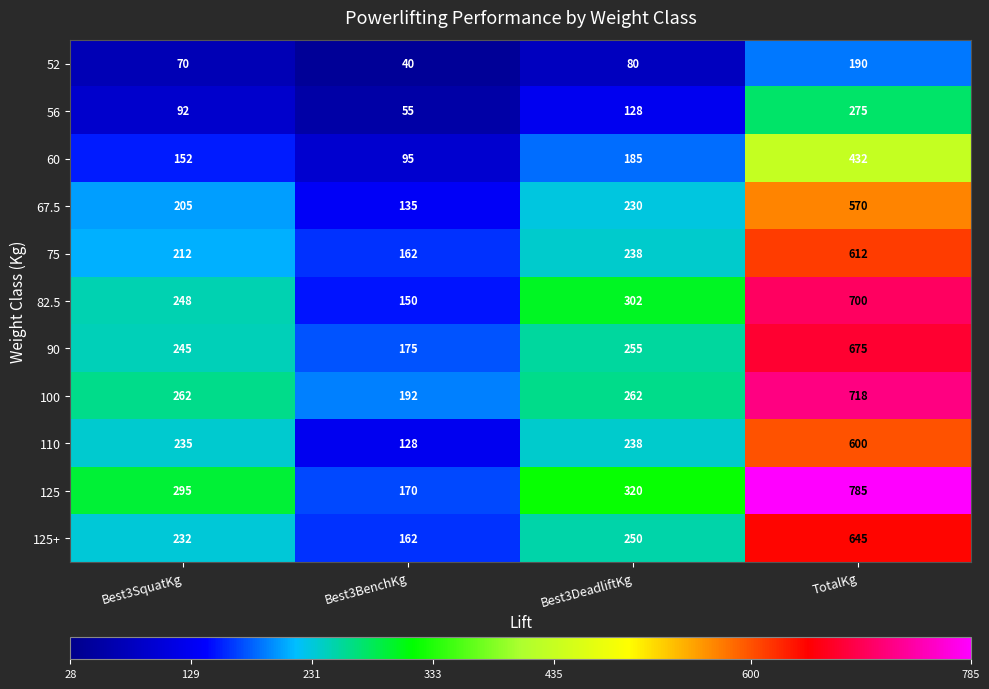

Which category has the lowest value in the 125+ series?

Best3BenchKg